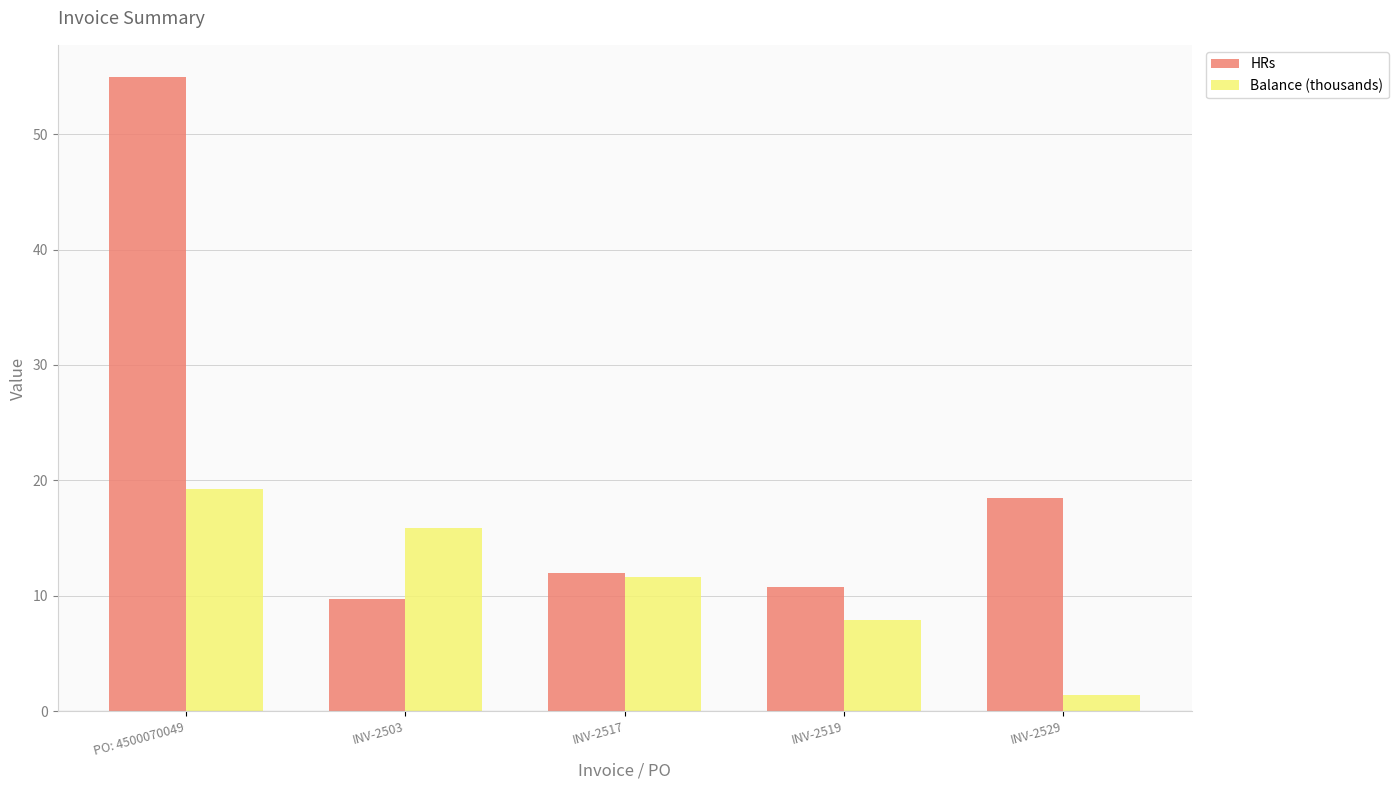

True or false: HRs has a value of 18.5 at INV-2529.

True